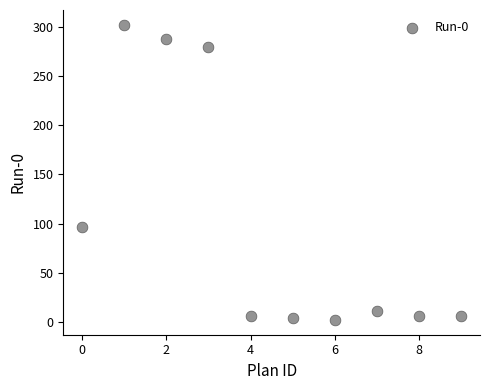

What is the range of Y values (max minus min)?

300